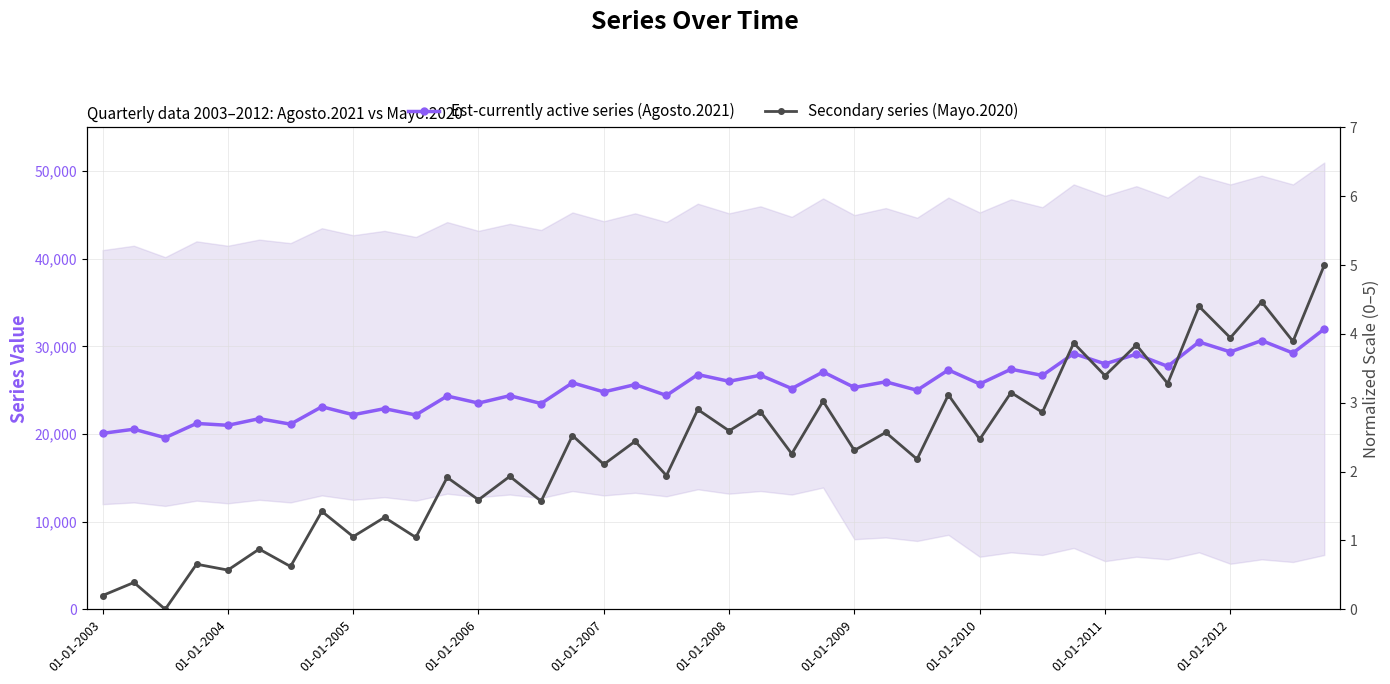

The value of Est-currently active series (Agosto.2021) at 21 is 26721.0. True or false?

True